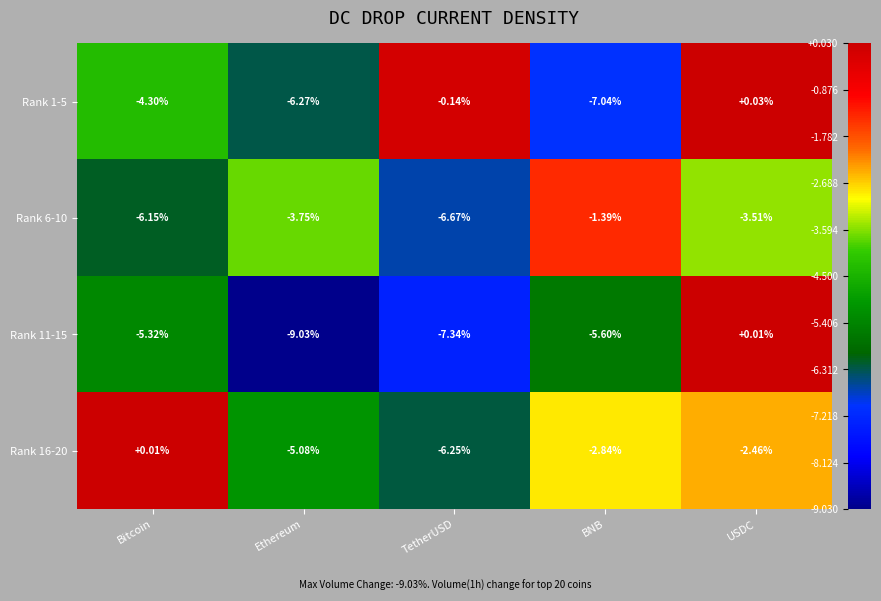

At which label does Rank 11-15 reach its peak?

USDC